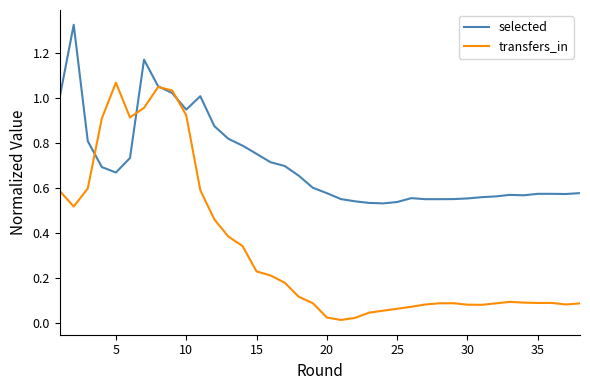

Rank the series by their maximum value, from highest to lowest.

selected, transfers_in